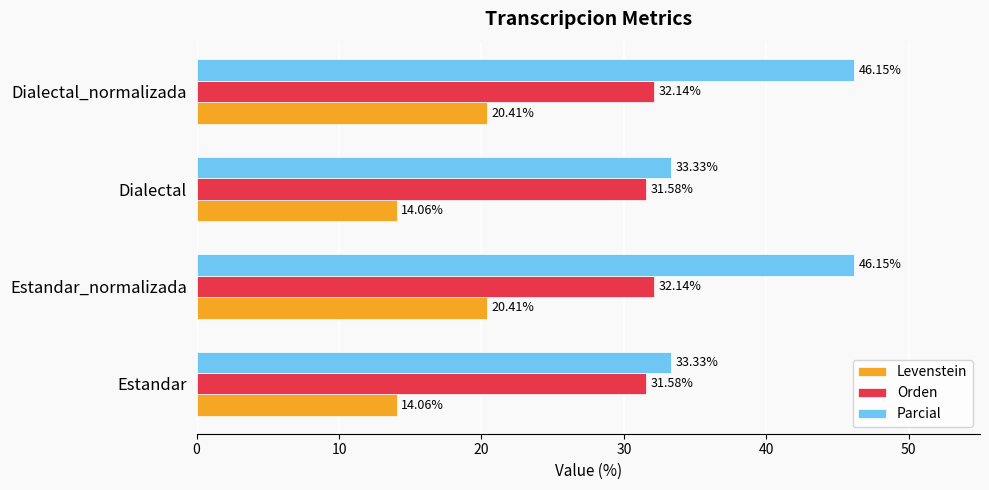

Which series has the widest spread of values?

Parcial